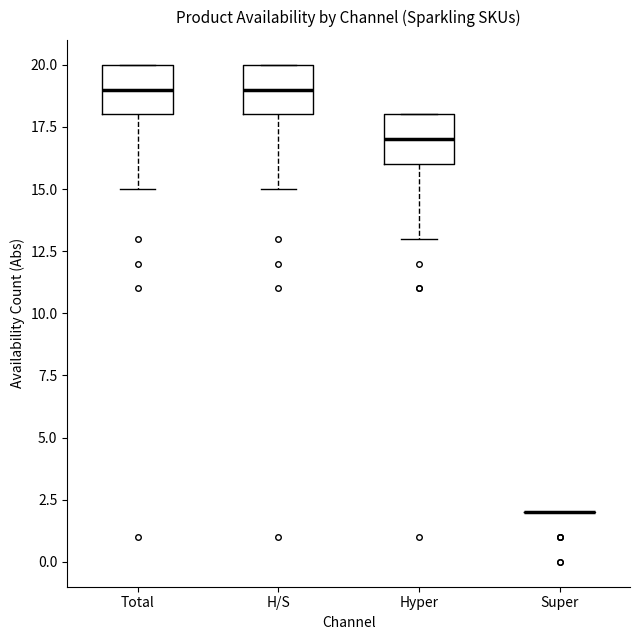

Where is the lower edge of the box for Total on the y-axis? The values are not printed on the chart, so give them approximately, as read against the axis.

18